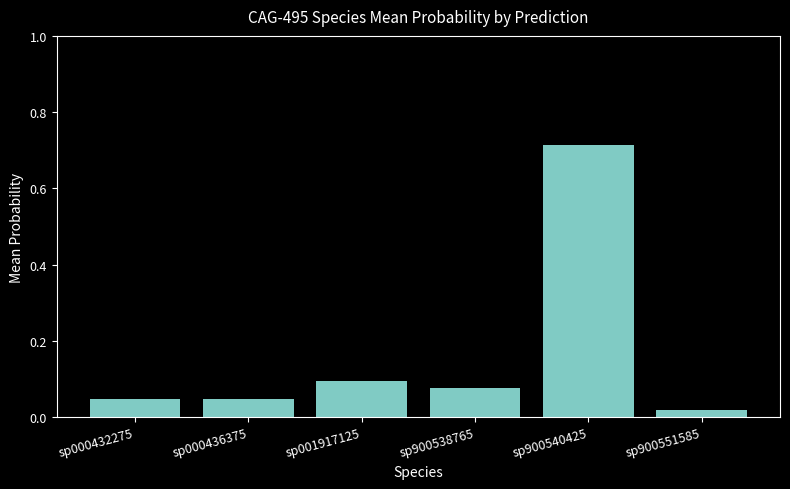

Does the chart contain any negative values?

No